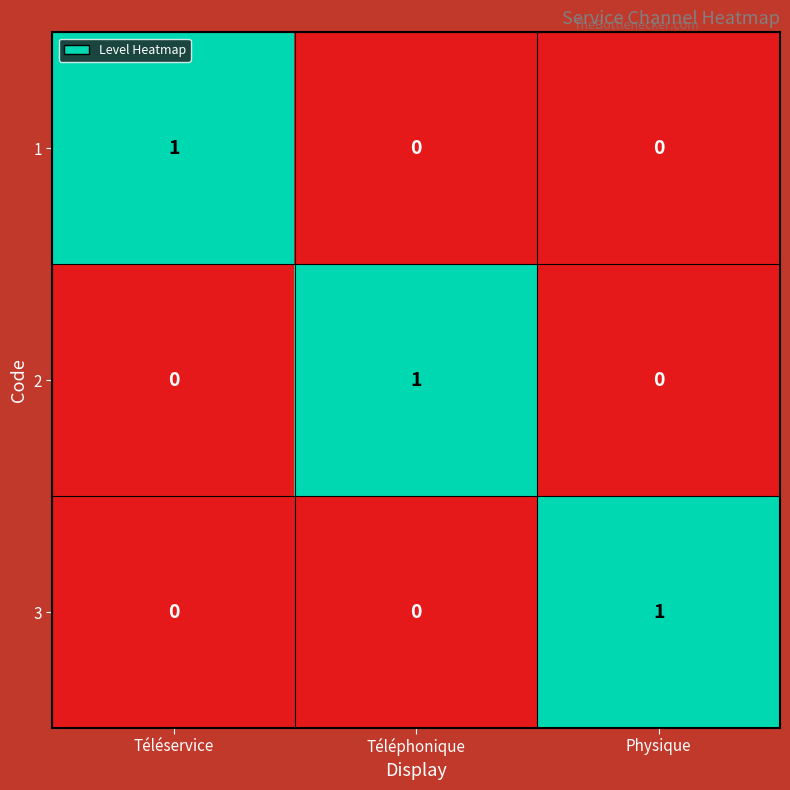

How many data points in 3 are above 0?

1